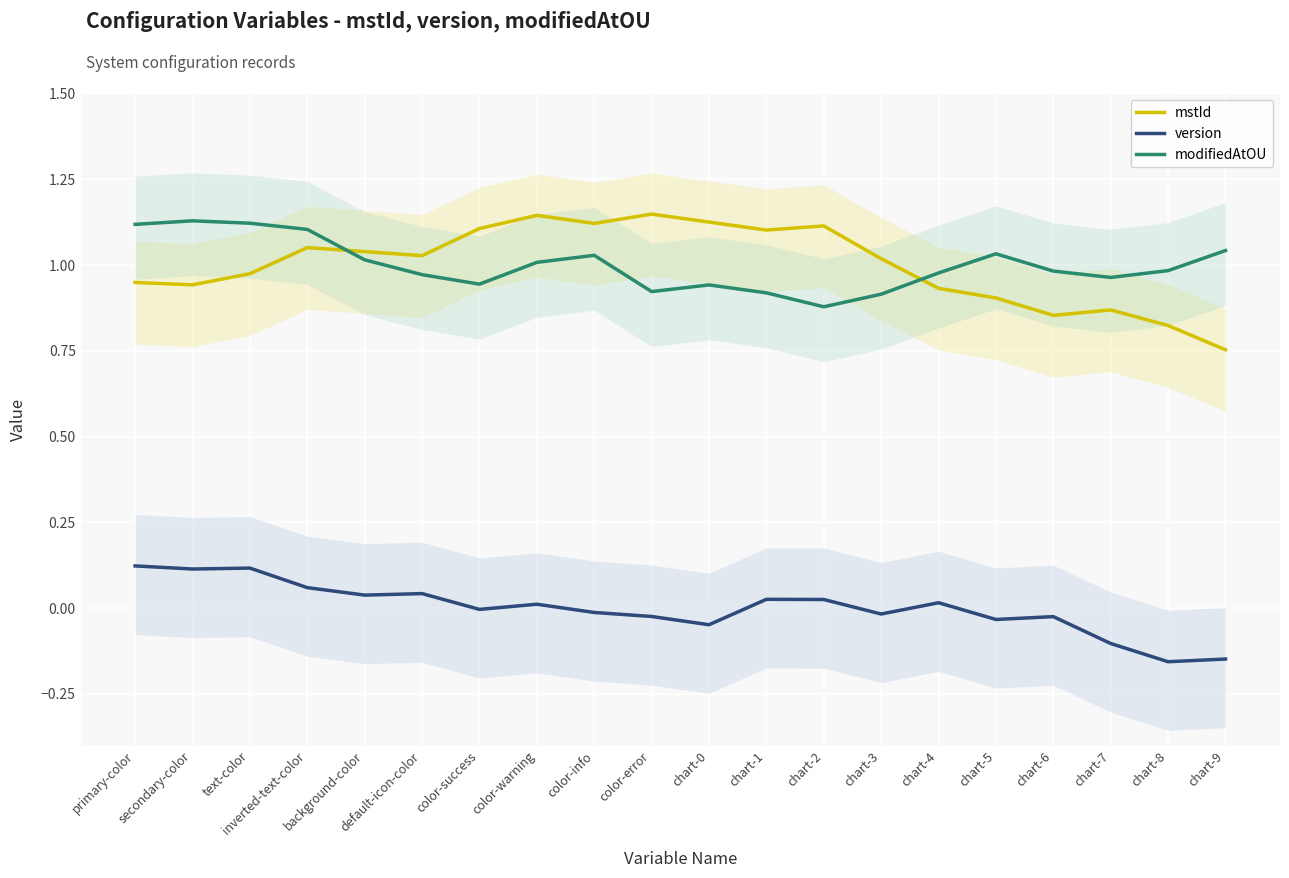

How many lines are shown in the chart?

3